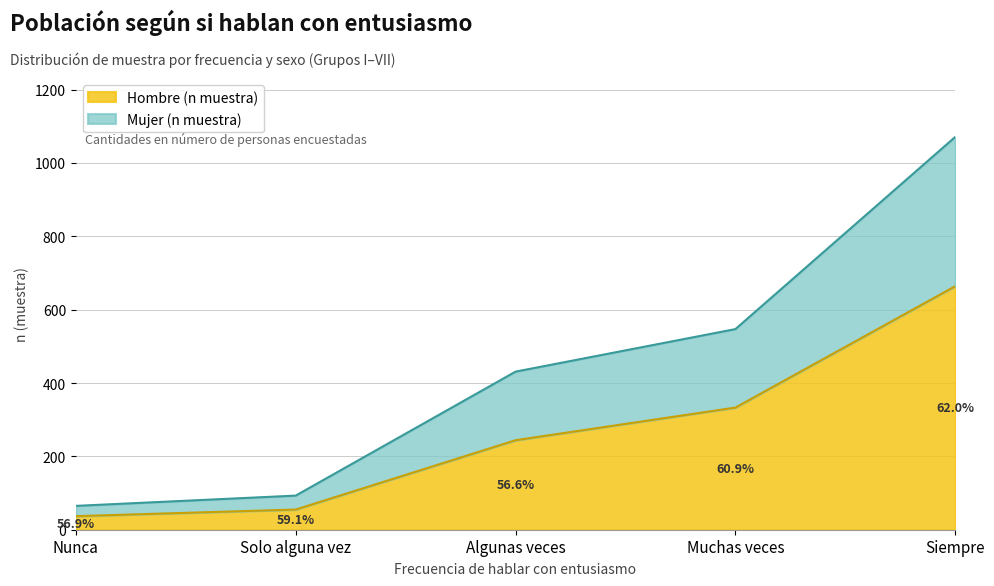

Rank the categories by Hombre (n muestra) value from lowest to highest.

Nunca, Solo alguna vez, Algunas veces, Muchas veces, Siempre